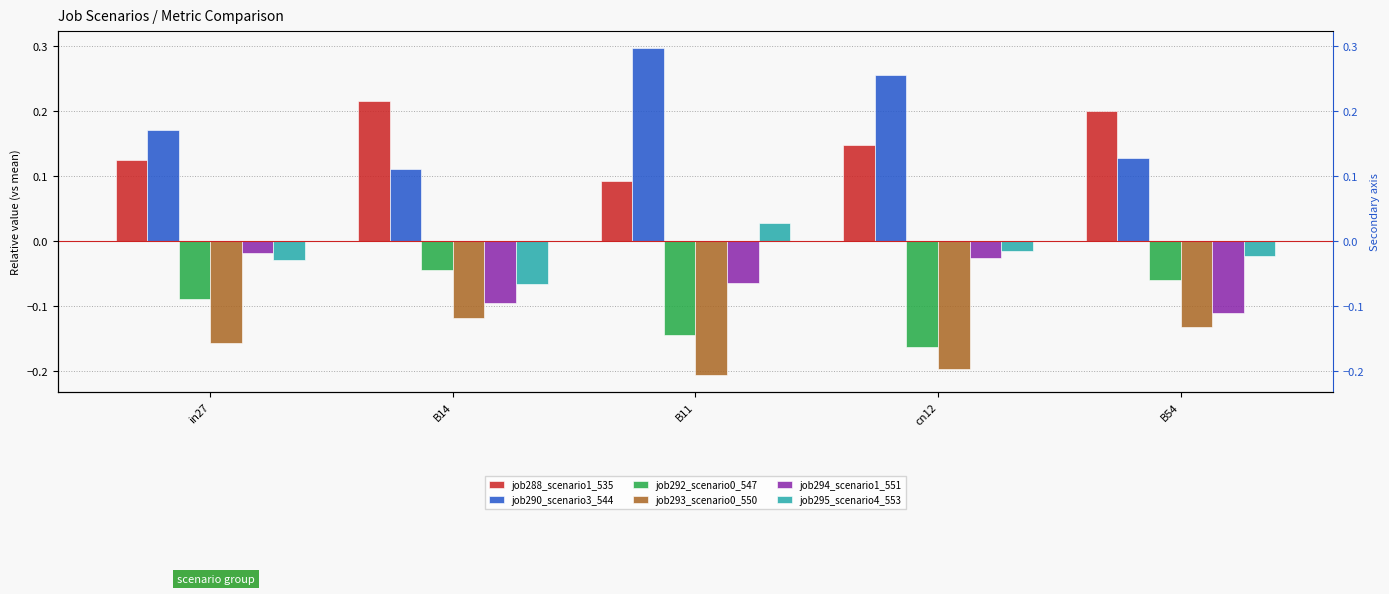

What position from the left is cn12?

4